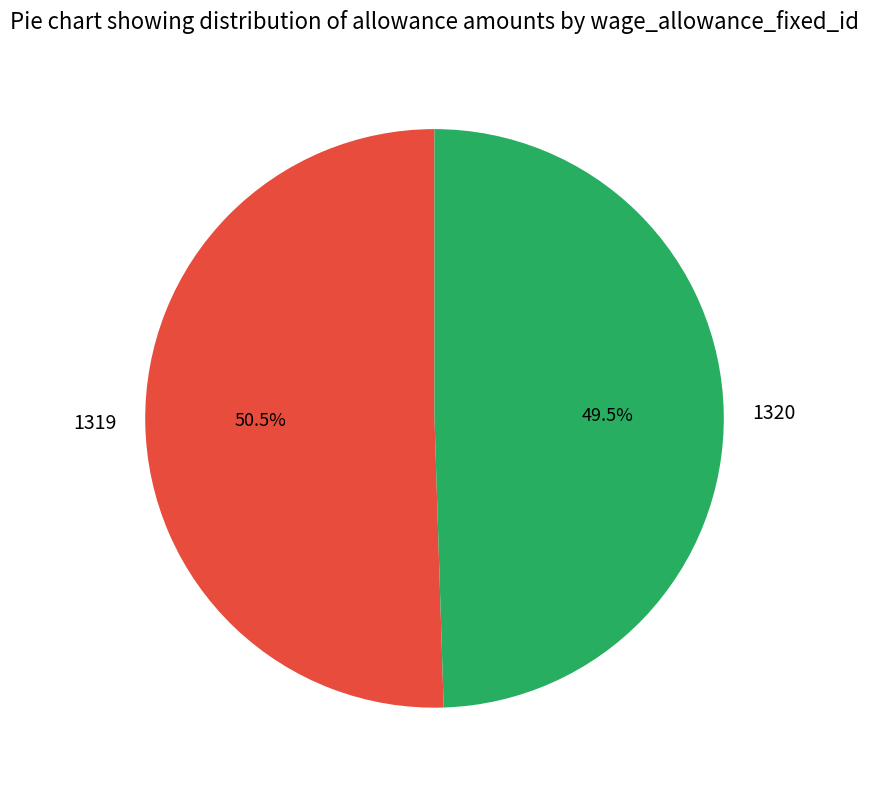

Does 1320 represent more than half of the total?

No